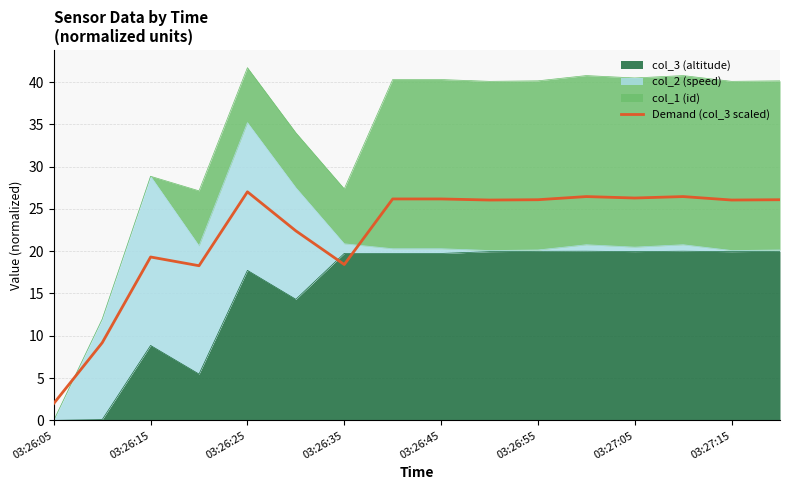

What position from the right is 15?

1